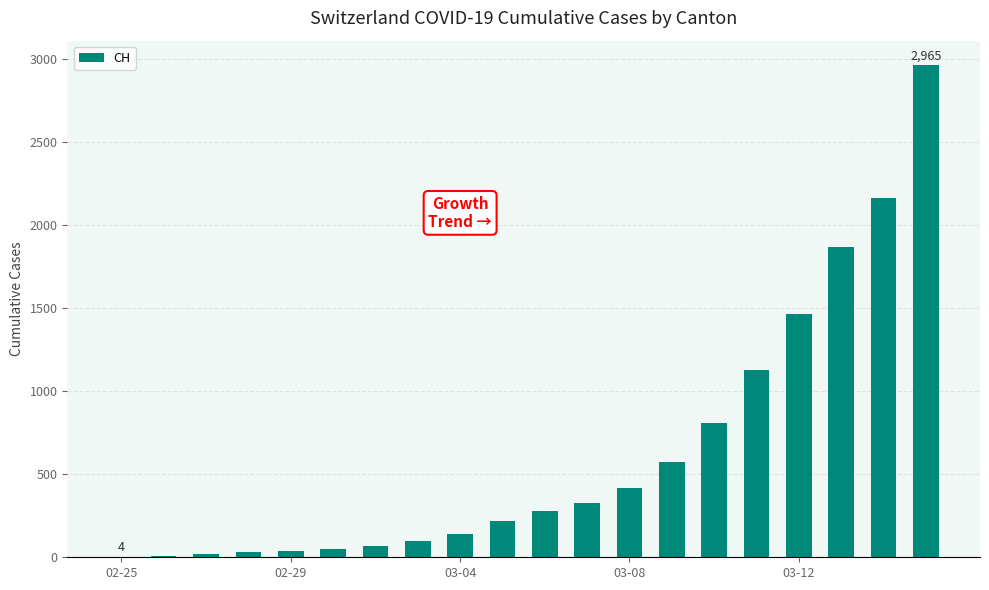

What is the sum of all values?

12677